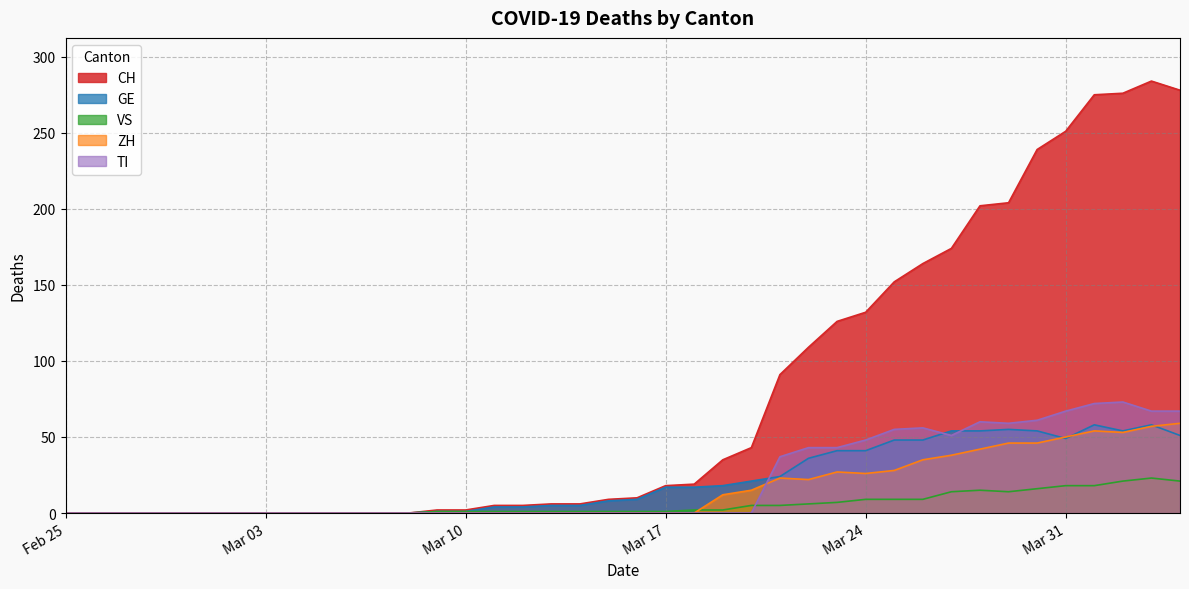

What is the label of the 2nd point from the left?

2020-02-29